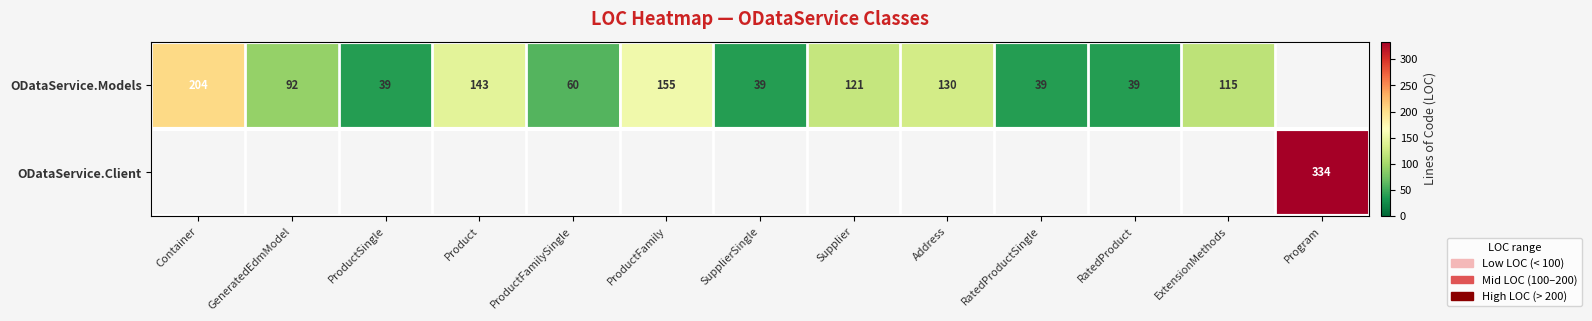

The value of ODataService.Models at RatedProduct is 39. True or false?

True